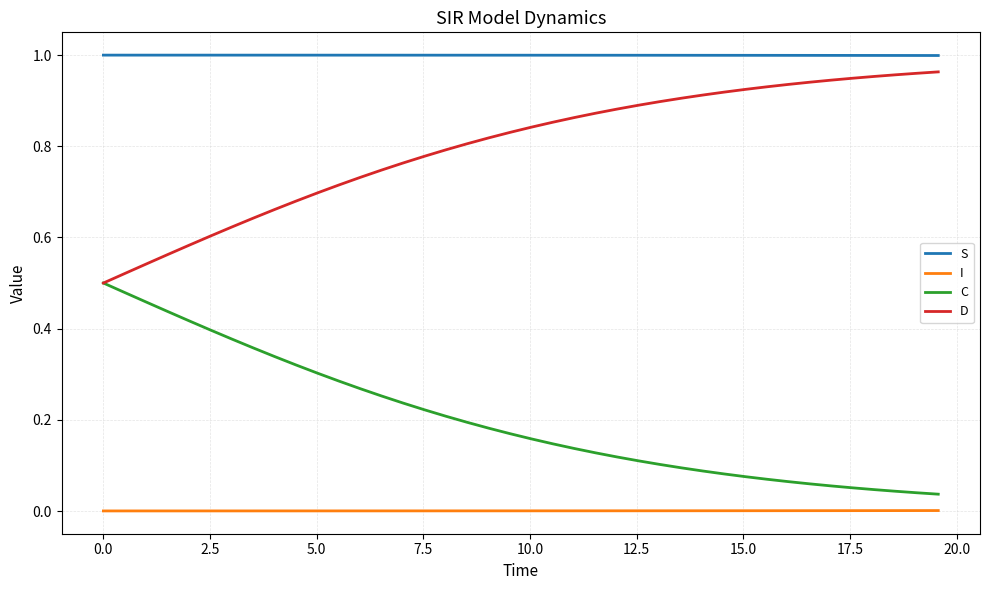

True or false: I and C intersect in this chart.

False